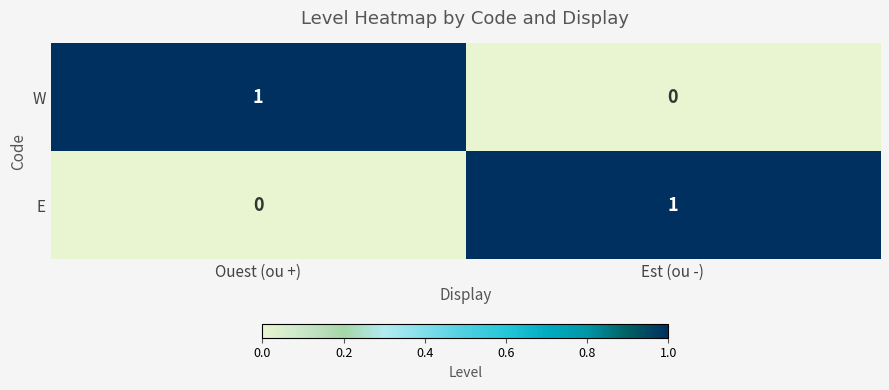

How many data points does each series have?

2